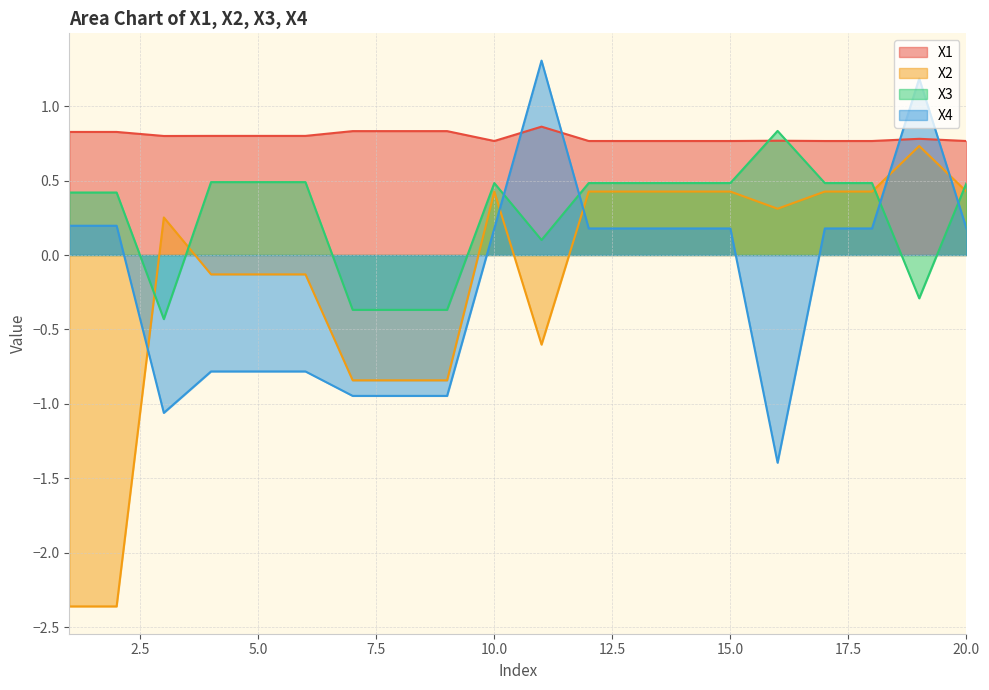

At which category does X4 reach its first local valley?

3